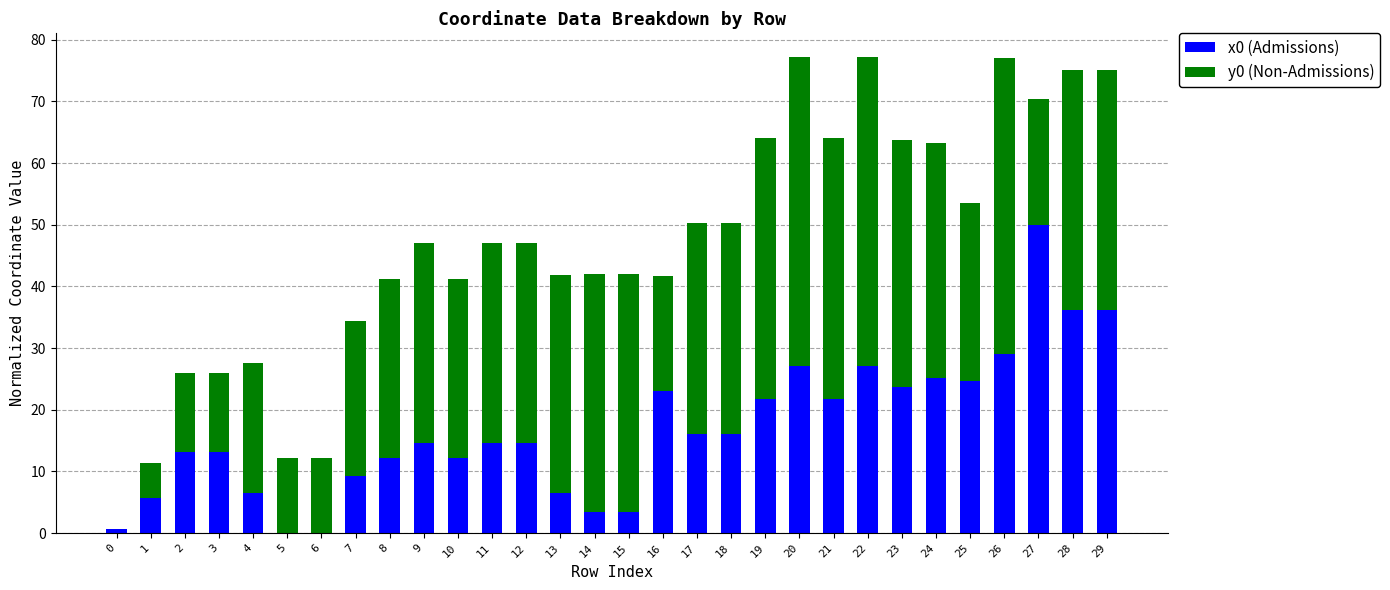

What is the total value across all series at 13?

41.8